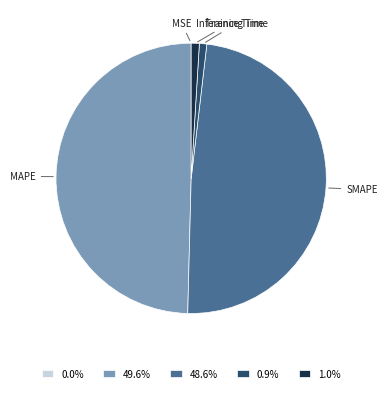

Between MAPE and SMAPE, which is larger?

MAPE